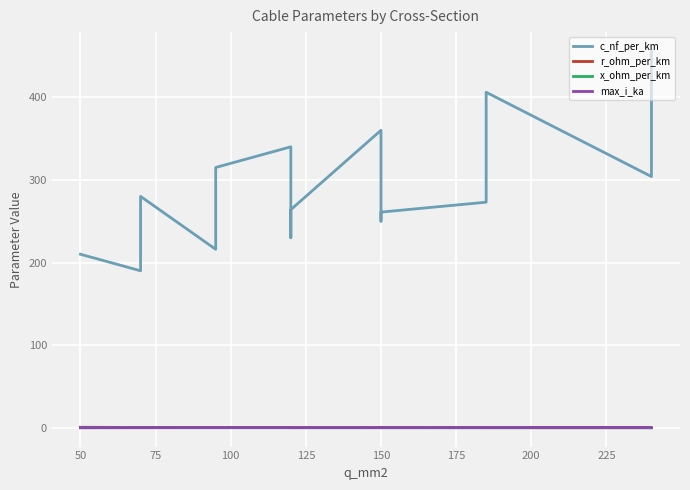

Which series changed the most between 50 and 250?

c_nf_per_km